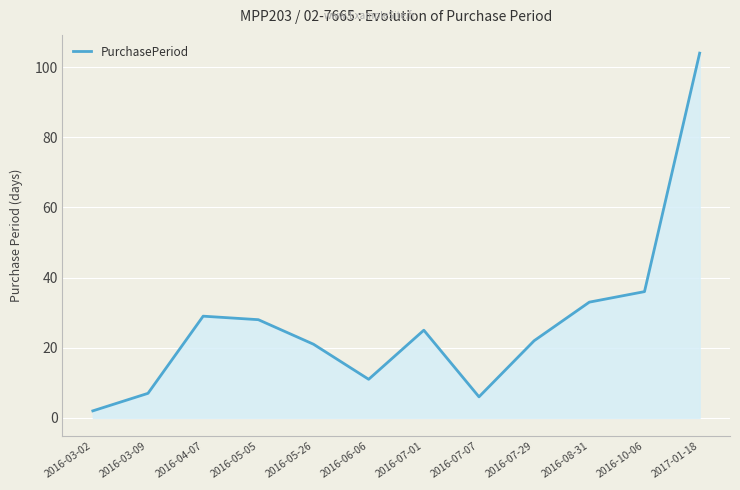

Reading right to left, extract all data points from this chart.

104	36	33	22	6	25	11	21	28	29	7	2